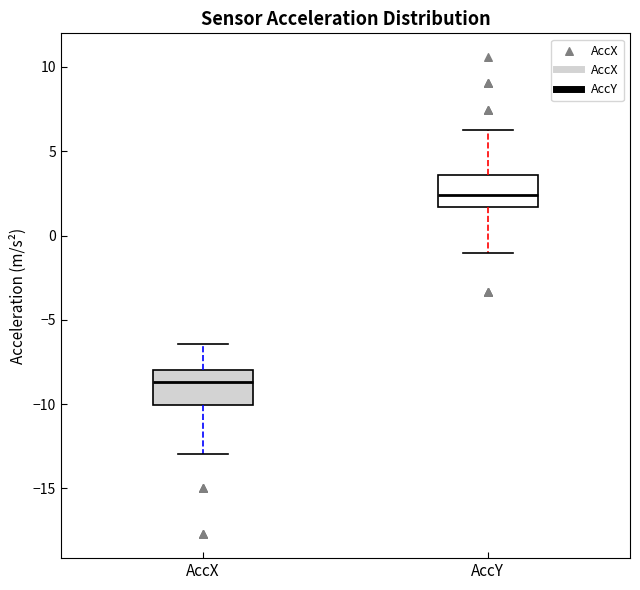

Reading left to right, read every box against the y-axis: the position of its median line, the range the box covers, and the ends of its whiskers. The values are not printed on the chart, so give them approximately, as read against the axis.

AccX: median -8.5, box -10.0 to -8.0, whiskers -13.0 to -6.5
AccY: median 2.5, box 1.5 to 3.5, whiskers -1.0 to 6.0